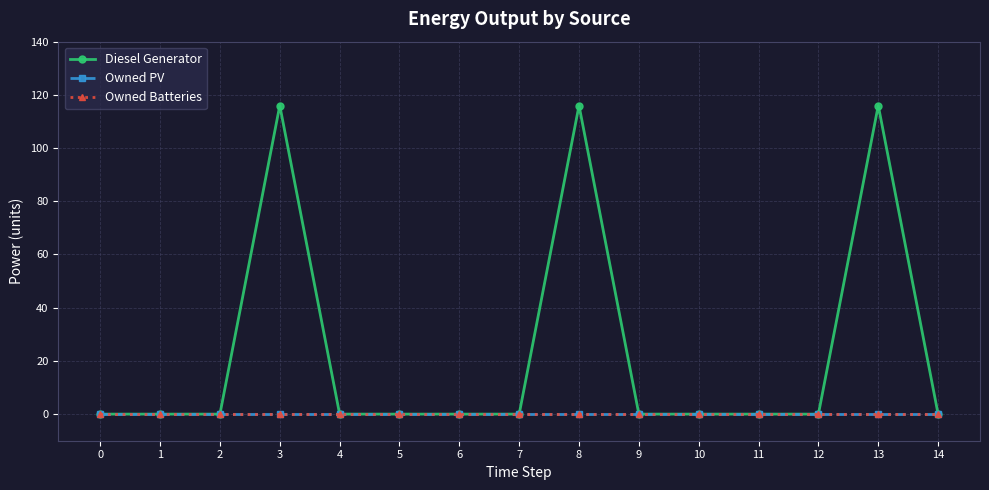

Which has a higher value, 11 or 6?

11